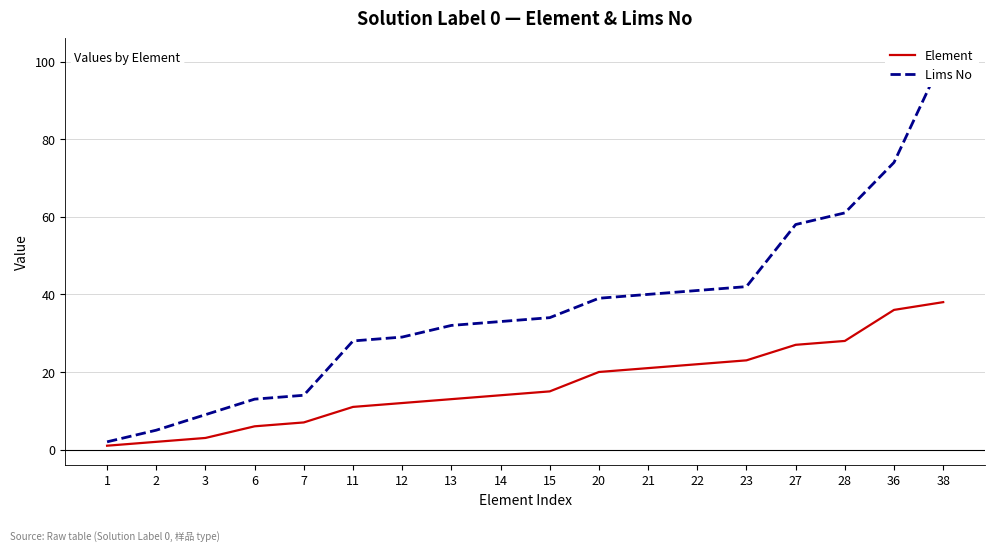

Reading left to right, transcribe all the data shown in this chart.

Element: 1	2	3	6	7	11	12	13	14	15	20	21	22	23	27	28	36	38
Lims No: 2	5	9	13	14	28	29	32	33	34	39	40	41	42	58	61	74	101